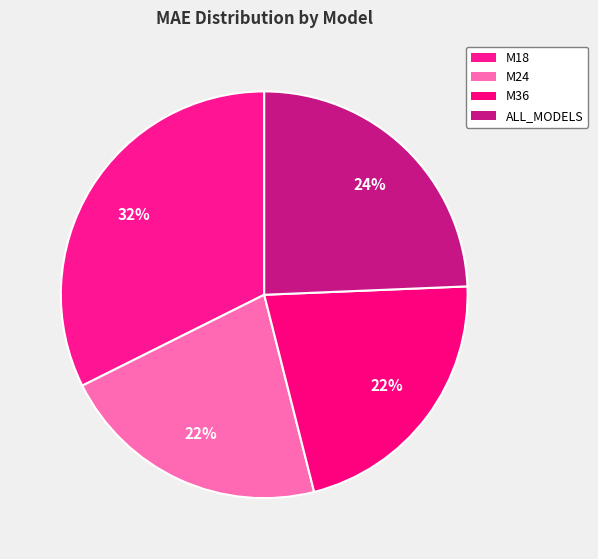

How many segments does this pie chart have?

4